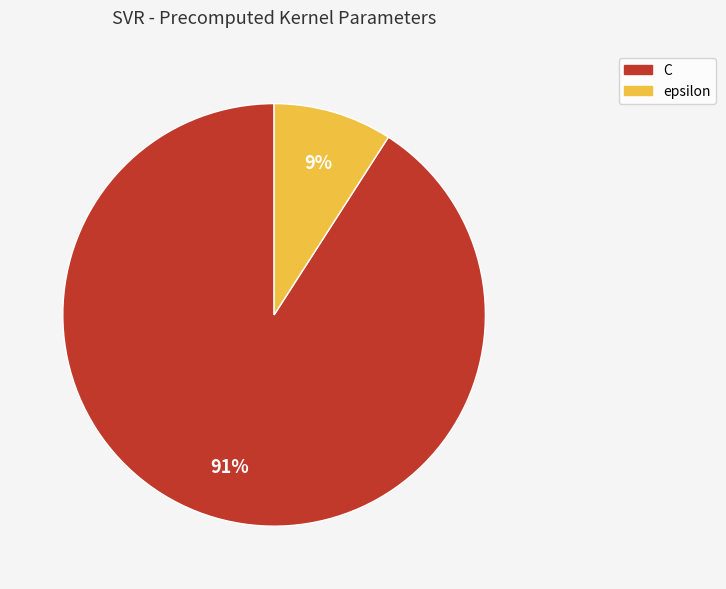

Does epsilon account for over 50% of the chart?

No